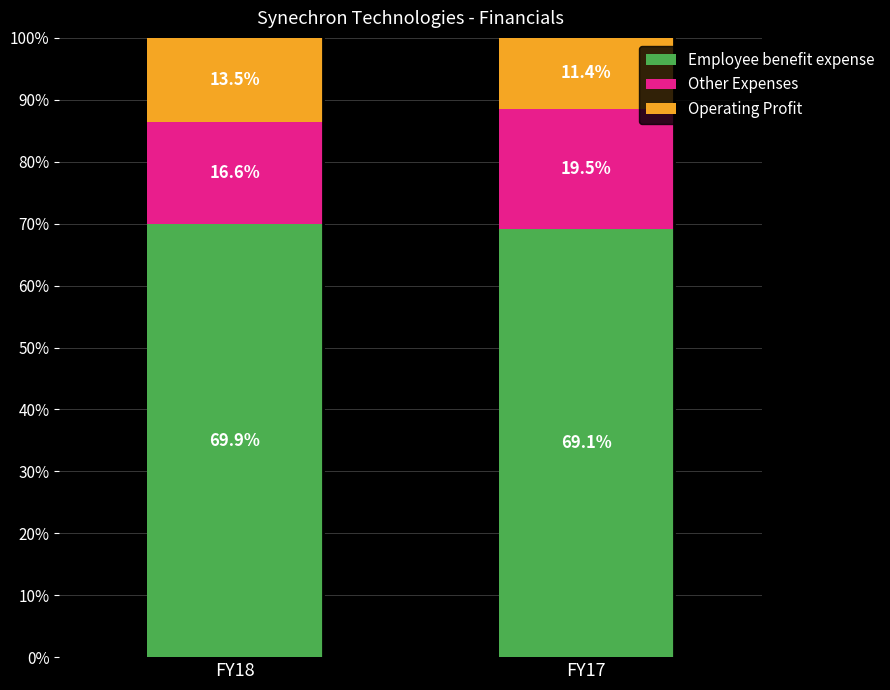

What are all the series names shown in the legend?

Employee benefit expense, Other Expenses, Operating Profit